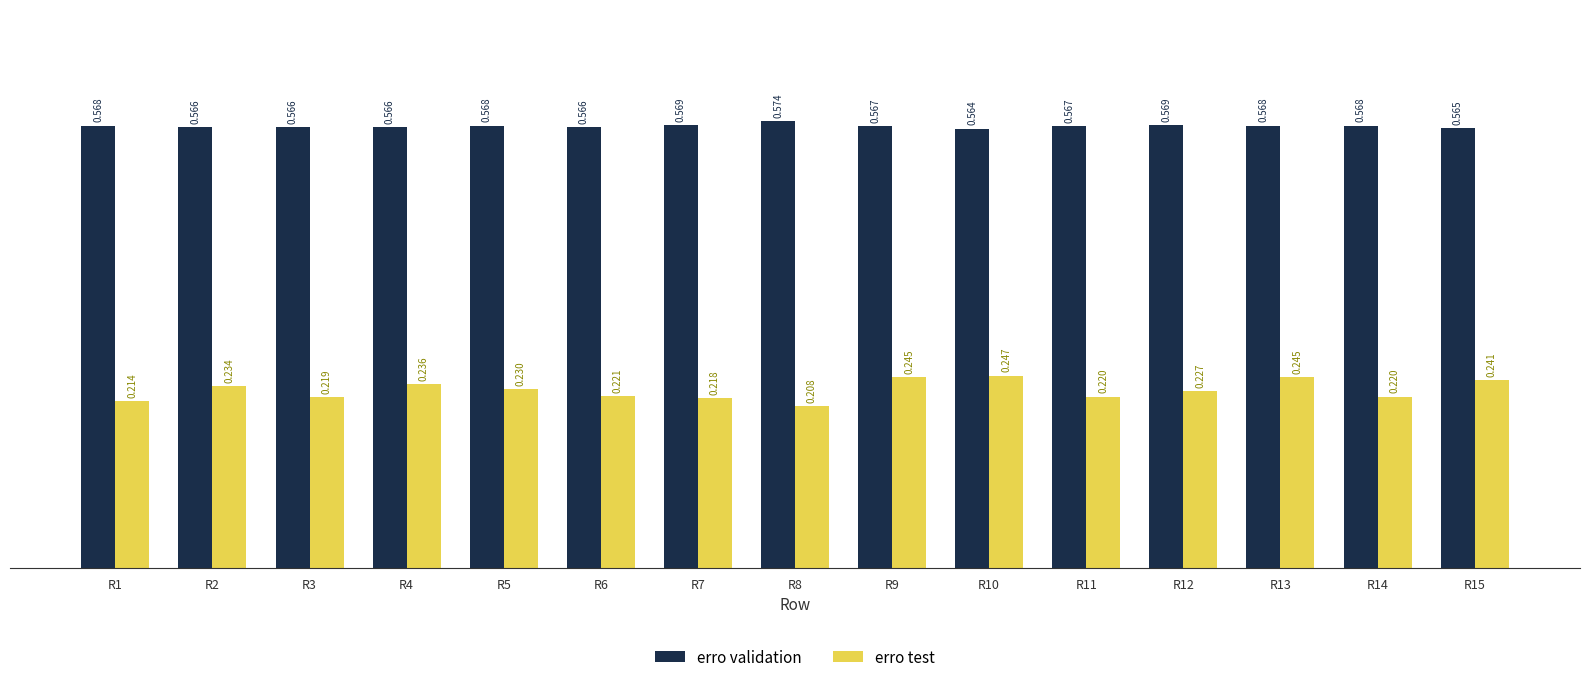

How many bars are there in total?

30